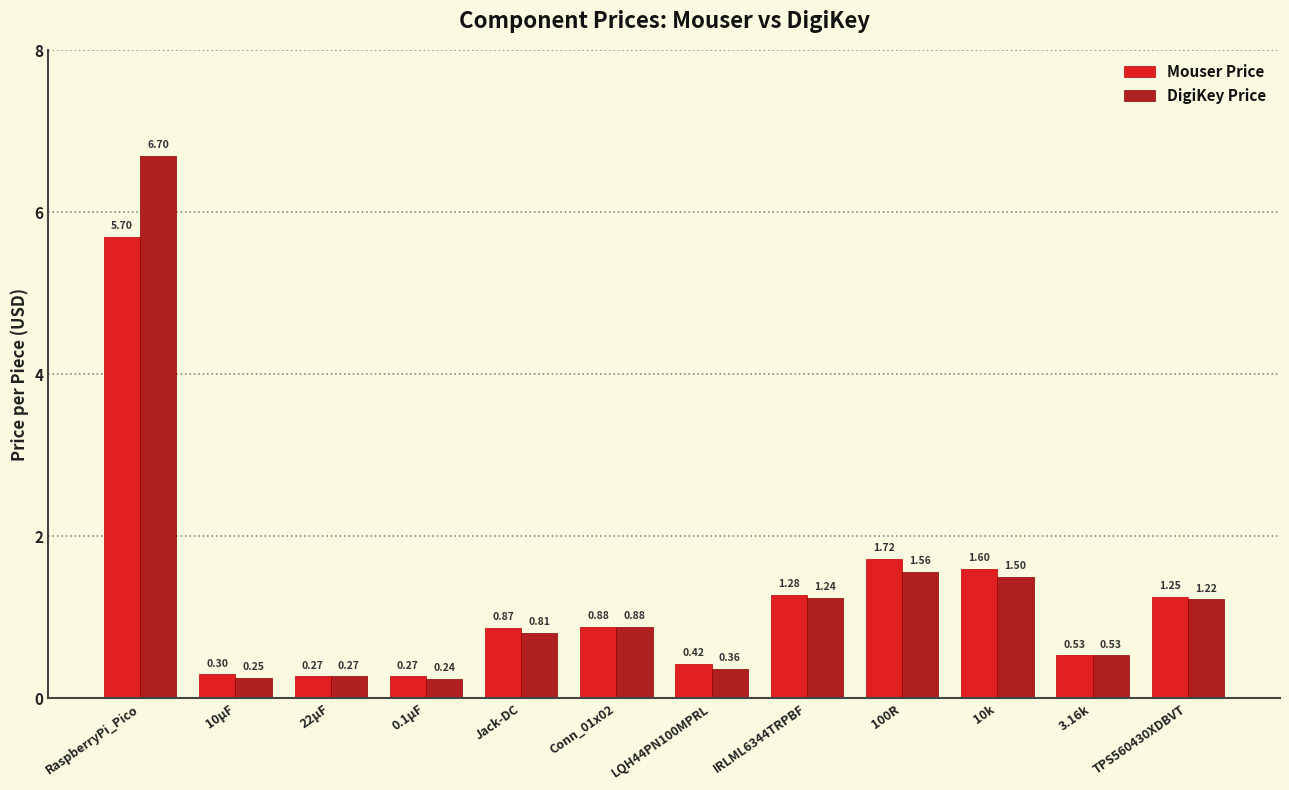

At which label does Mouser Price reach its peak?

RaspberryPi_Pico